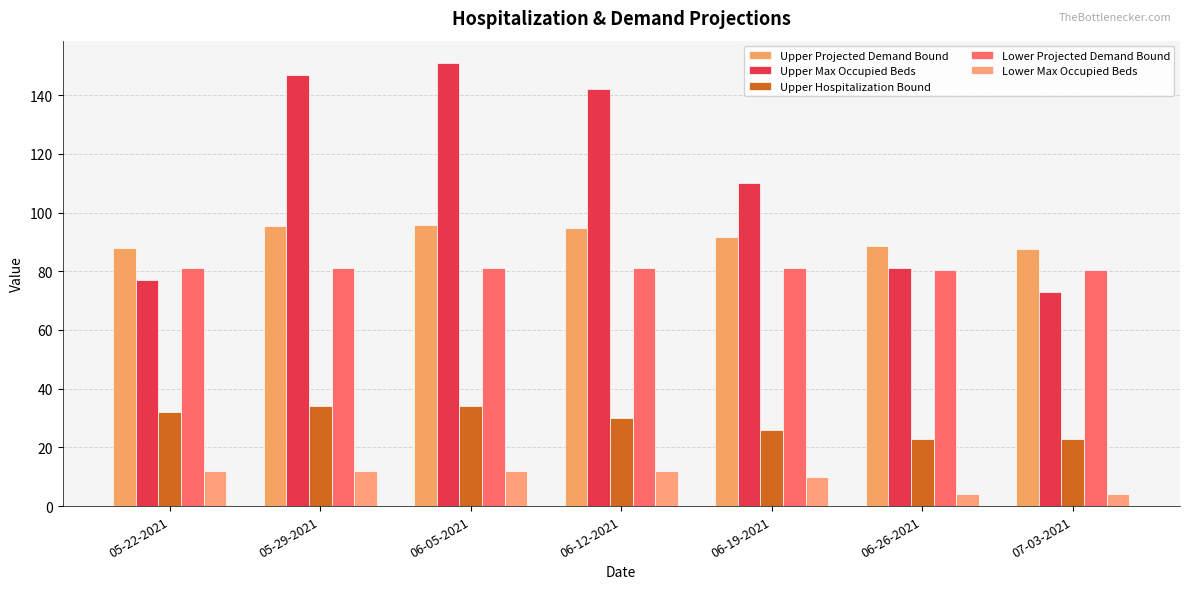

Reading left to right, list all the values displayed in this chart.

Upper Projected Demand Bound: 88.1	95.4	95.8	94.9	91.5	88.5	87.7
Upper Max Occupied Beds: 77.0	147.0	151.0	142.0	110.0	81.0	73.0
Upper Hospitalization Bound: 32.0	34.0	34.0	30.0	26.0	23.0	23.0
Lower Projected Demand Bound: 81.3	81.3	81.3	81.3	81.0	80.4	80.4
Lower Max Occupied Beds: 12.0	12.0	12.0	12.0	10.0	4.0	4.0